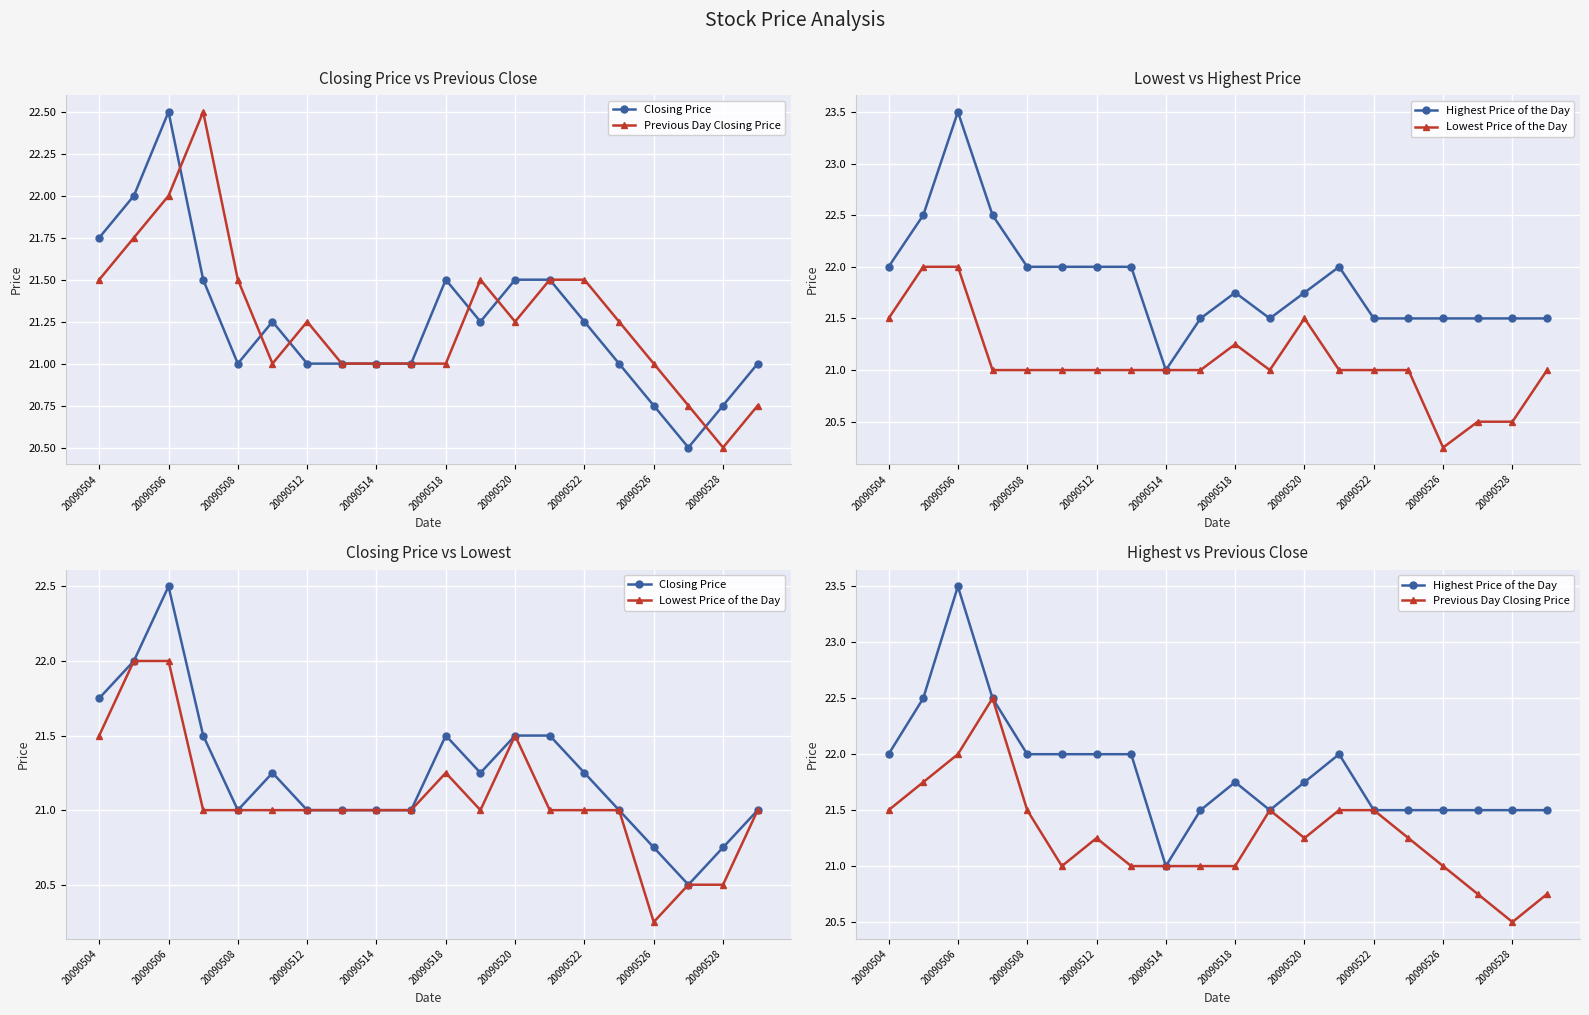

In Lowest Price of the Day, how many points are lower than both neighbors (excluding endpoints)?

2